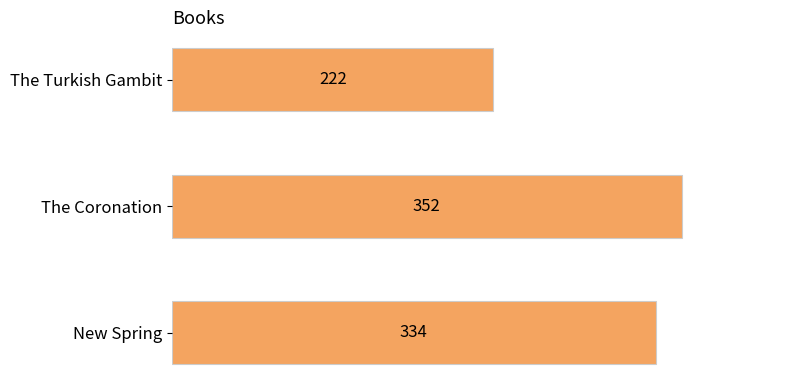

What is the maximum value shown in the chart?

352